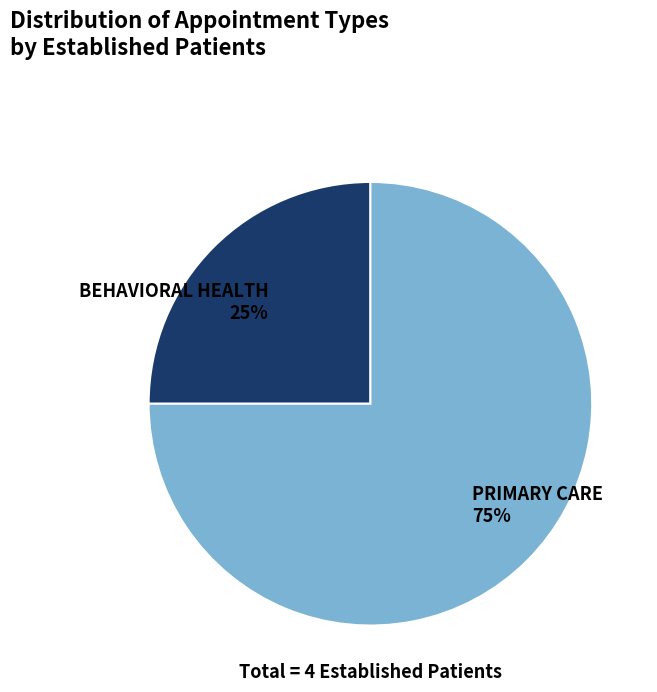

To the nearest percent, what is the average slice percentage?

50%